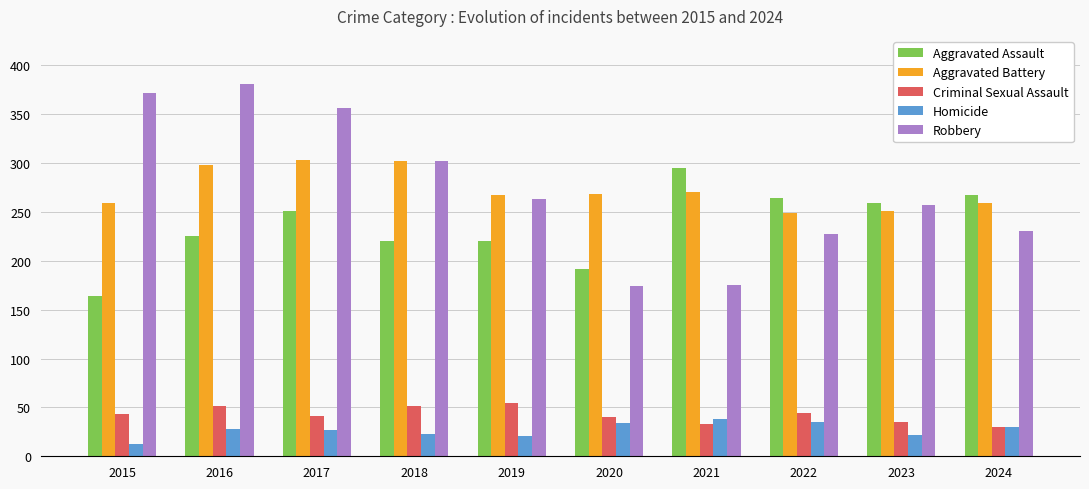

Which label corresponds to the smallest value in the chart?

2015